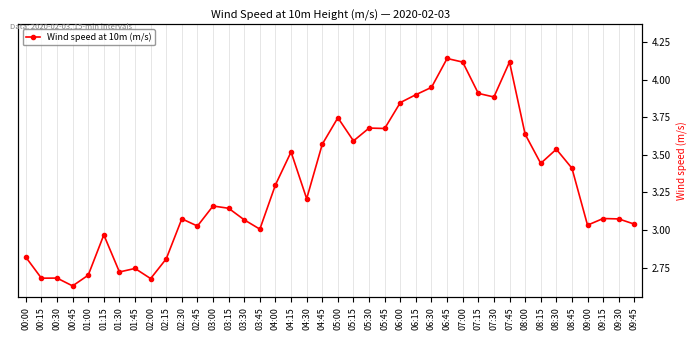

What is the ratio of the value at 03:15 to the value at 01:45?

1.1